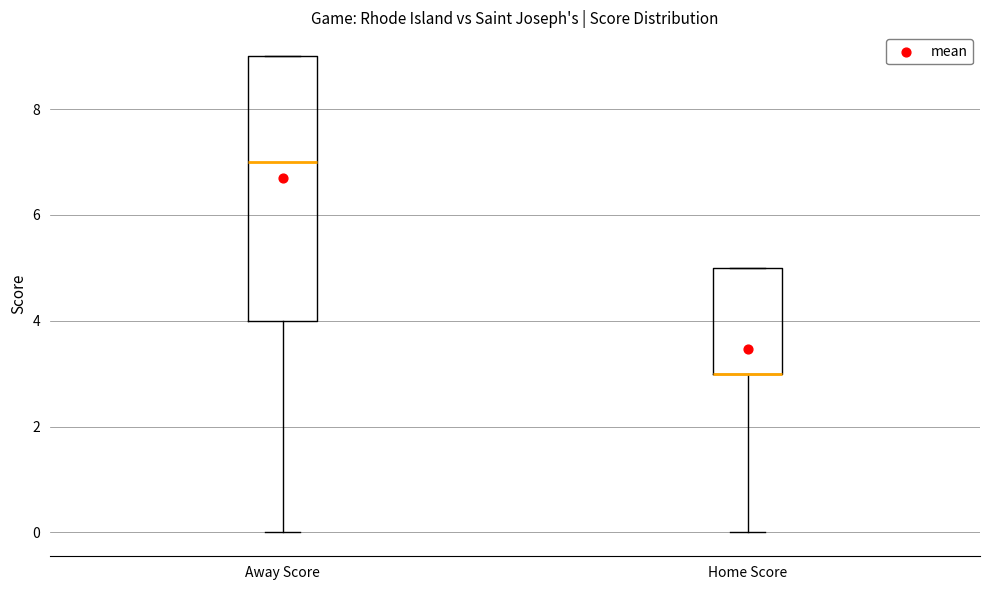

Comparing the boxes themselves (not the whiskers), which one is the tallest?

Away Score